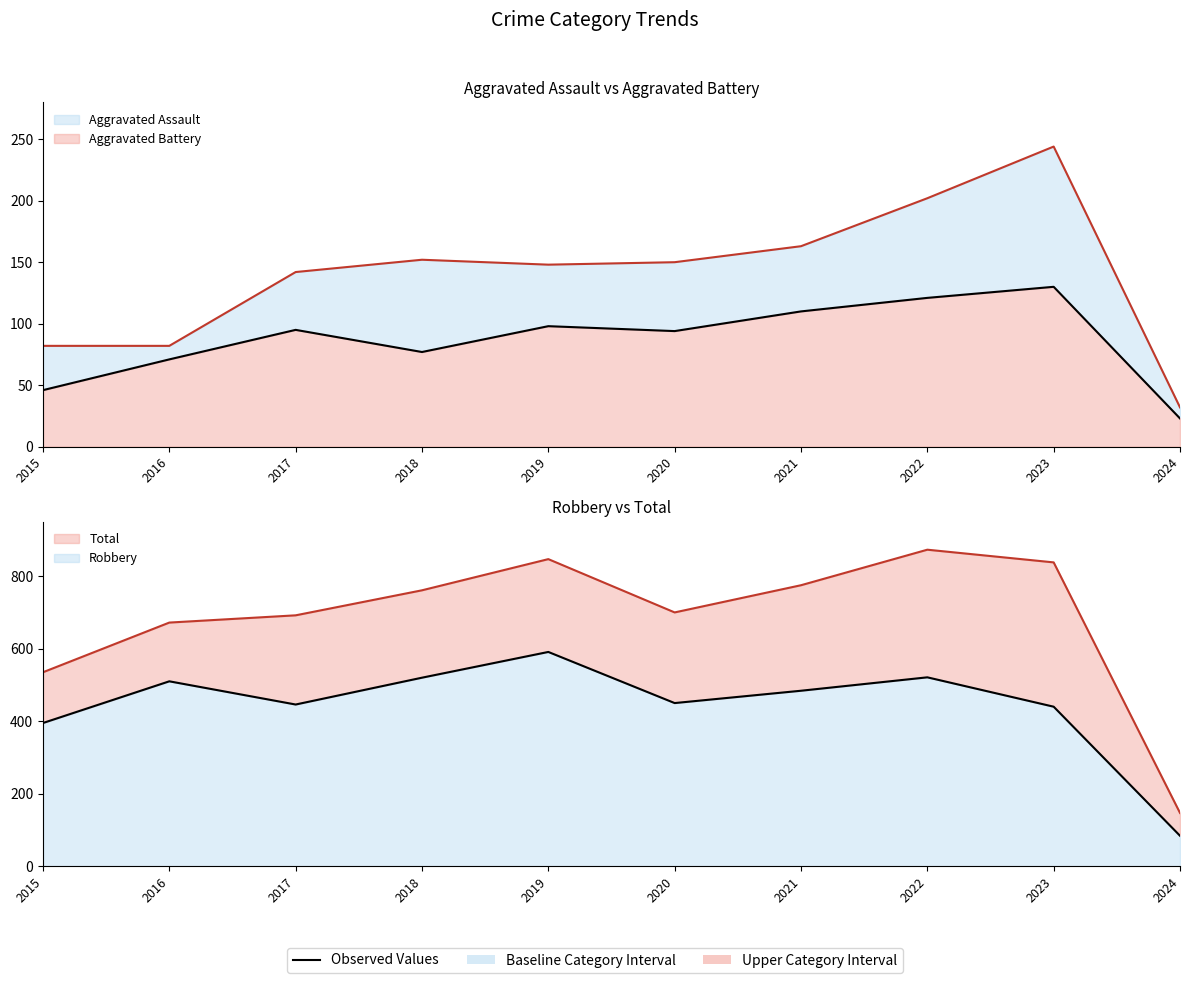

Reading left to right, extract all data points from this chart.

Aggravated Assault: 2015=46	2016=71	2017=95	2018=77	2019=98	2020=94	2021=110	2022=121	2023=130	2024=23
Aggravated Battery: 2015=82	2016=82	2017=142	2018=152	2019=148	2020=150	2021=163	2022=202	2023=244	2024=32
Robbery: 2015=395	2016=510	2017=446	2018=520	2019=591	2020=450	2021=484	2022=521	2023=440	2024=84
Total: 2015=535	2016=672	2017=692	2018=761	2019=847	2020=700	2021=775	2022=873	2023=838	2024=147